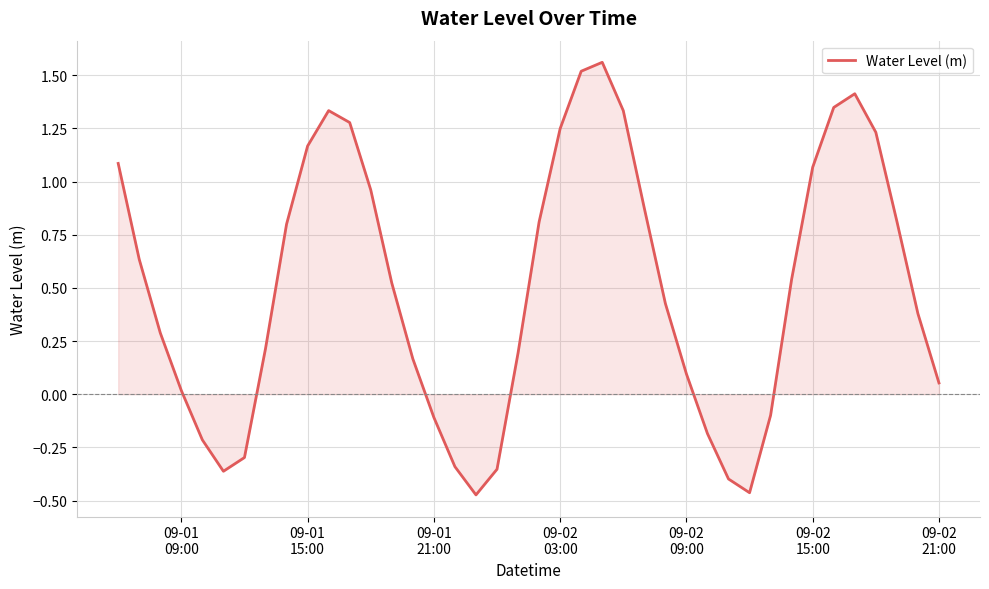

What is the difference between the maximum and minimum values?

2.0